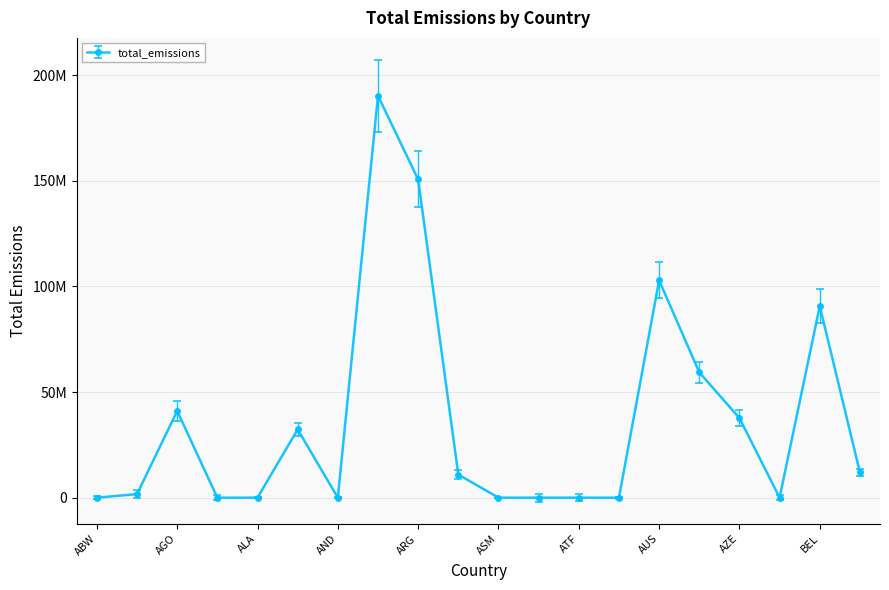

What is the label of the 2nd point from the left?

AFG